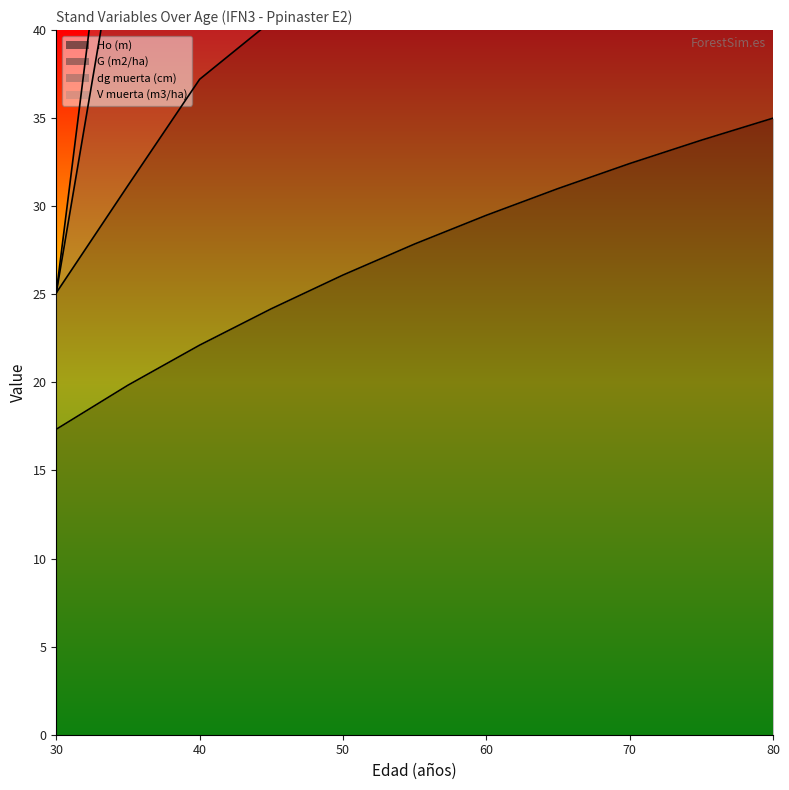

The value of Ho (m) at 30 is 30.6. True or false?

False